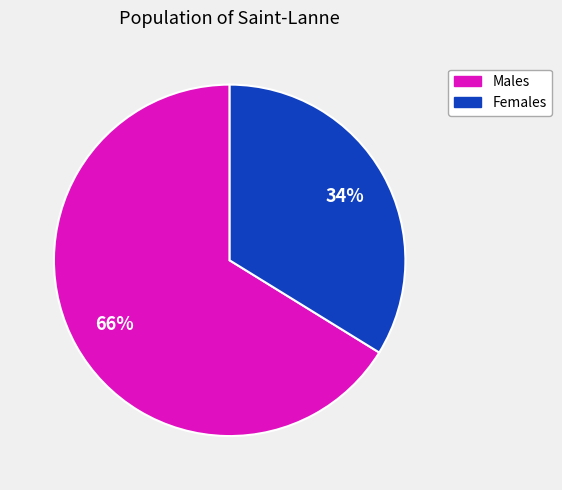

How many segments does this pie chart have?

2